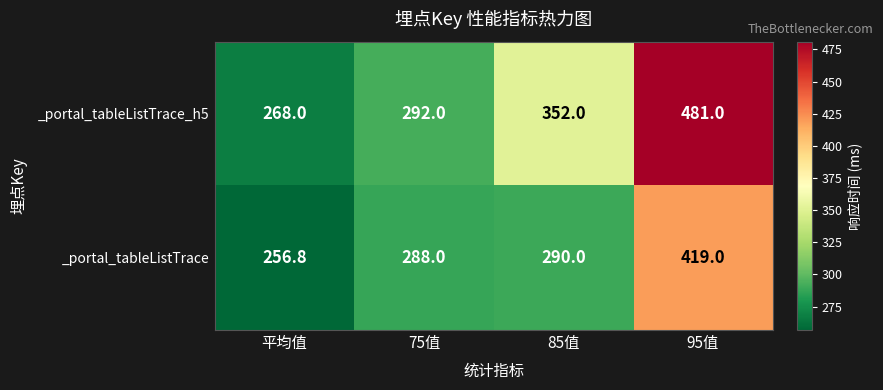

Reading left to right, extract all data points from this chart.

_portal_tableListTrace_h5: 268.0	292.0	352.0	481.0
_portal_tableListTrace: 256.8	288.0	290.0	419.0